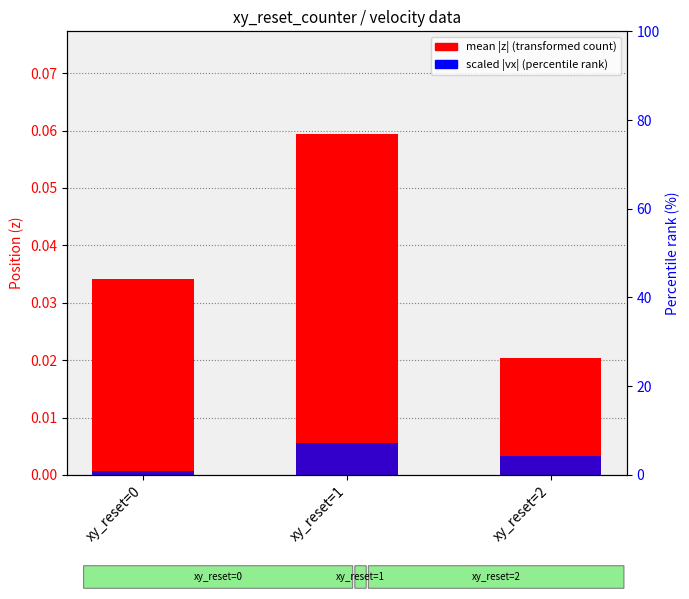

Reading left to right, extract all data points from this chart.

mean |z| per group: 0.0	0.1	0.0
scaled |vx| per group: 0.0	0.0	0.0